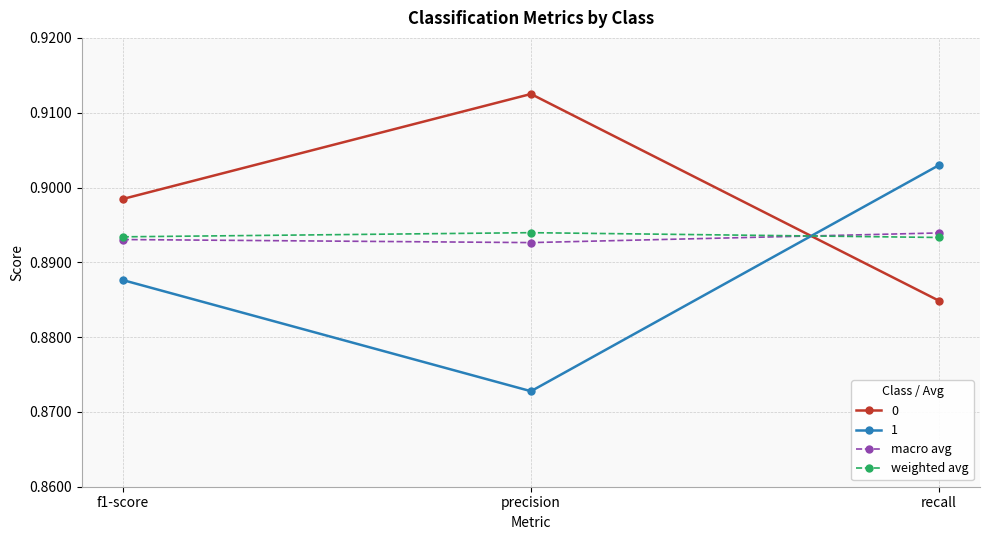

Which series has the widest spread of values?

1